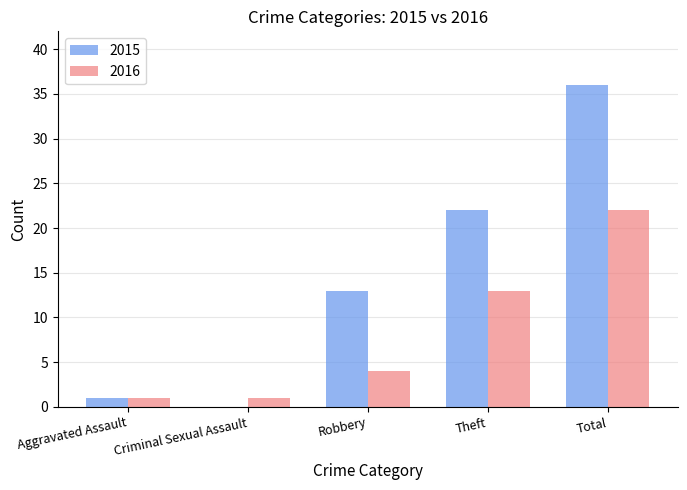

Which series has the widest spread of values?

2015